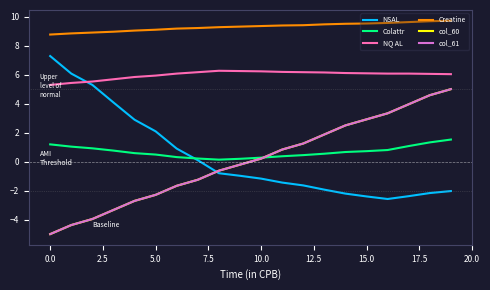

True or false: Colattr and NQ AL intersect in this chart.

False